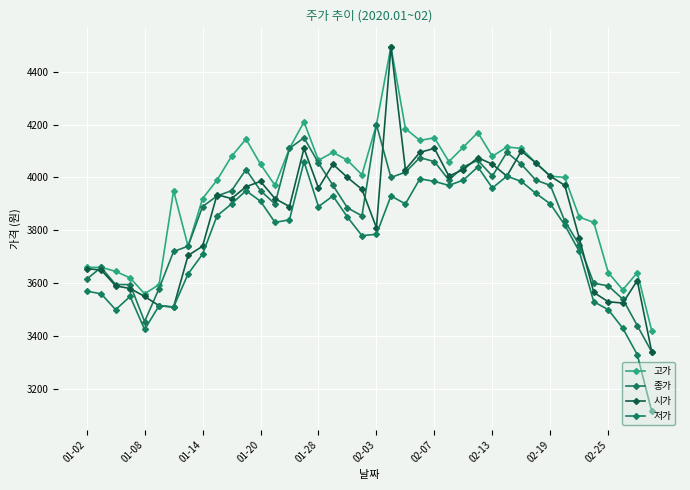

After their last crossing, which series has the higher values: 종가 or 시가?

시가